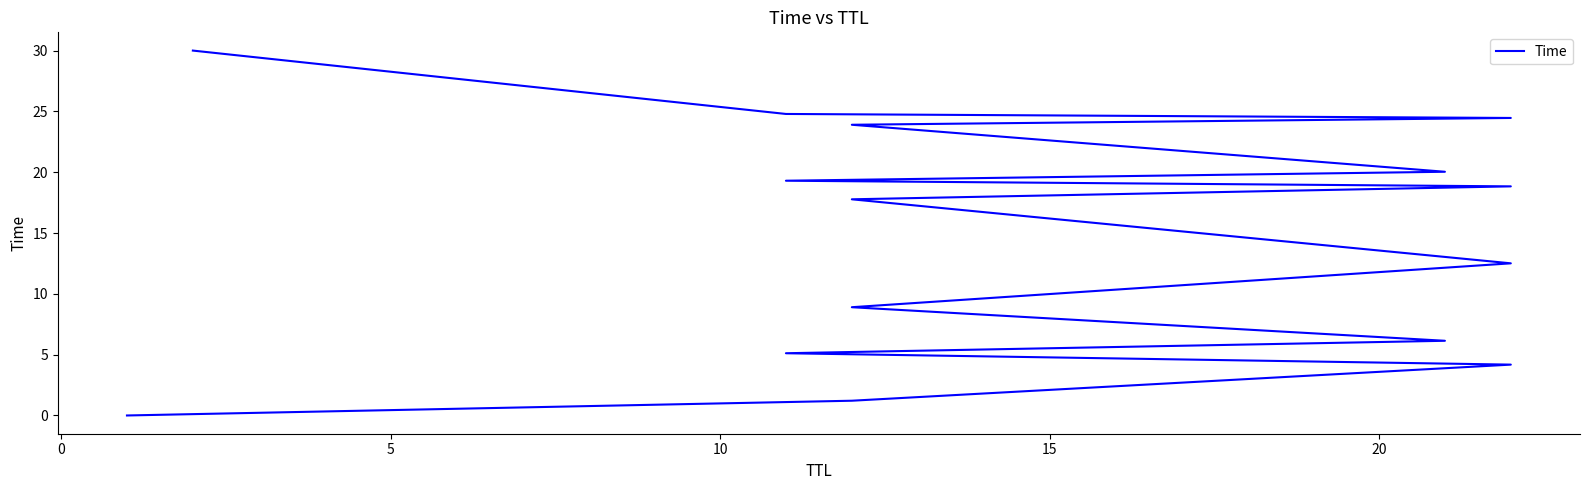

True or false: there are more than 0 points higher than both neighbors.

False